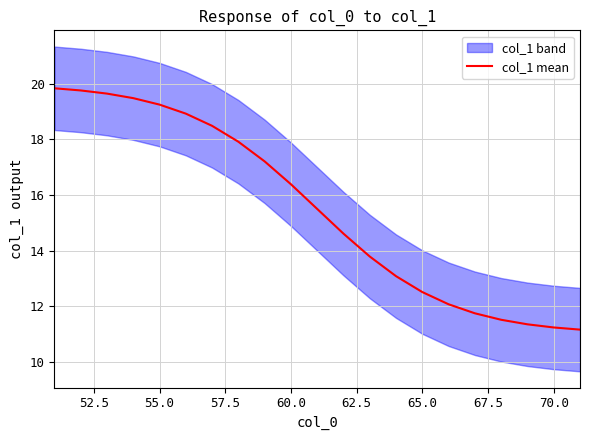

Count the number of categories in the chart.

21